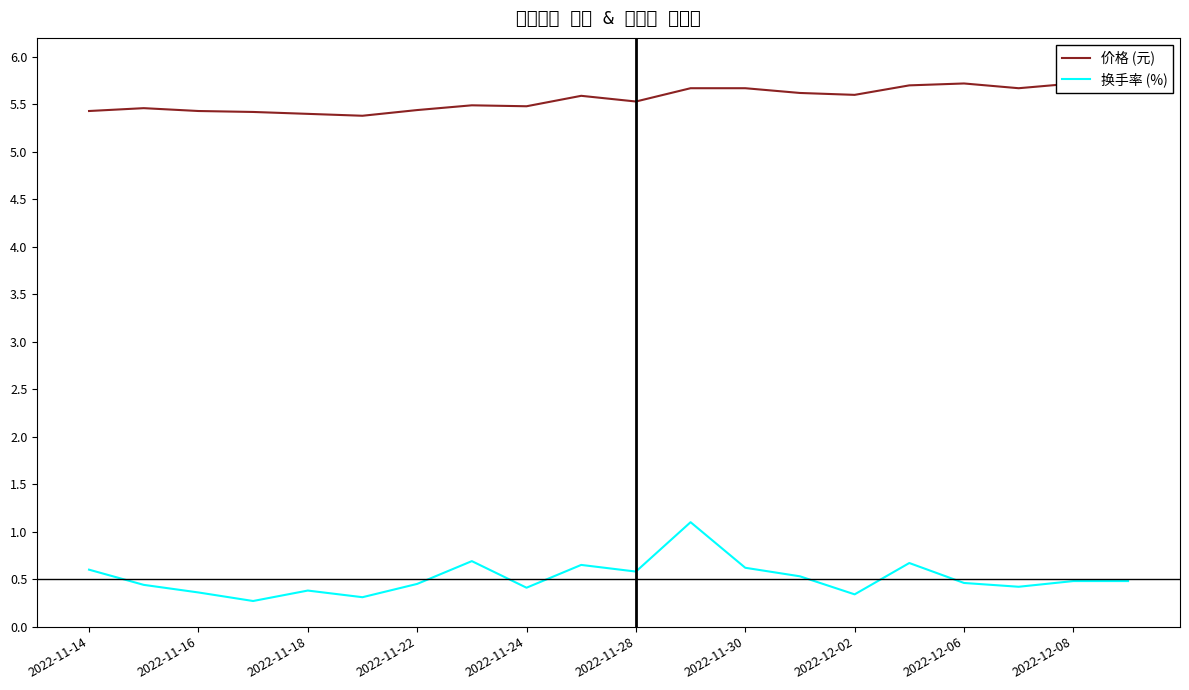

True or false: 换手率 (%) has more than 1 points higher than both neighbors.

True